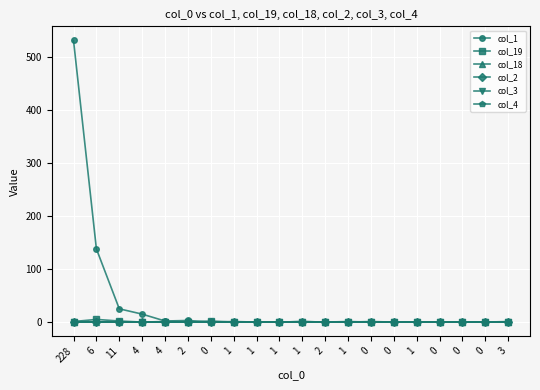

Does the chart display data point markers on the line(s)?

Yes